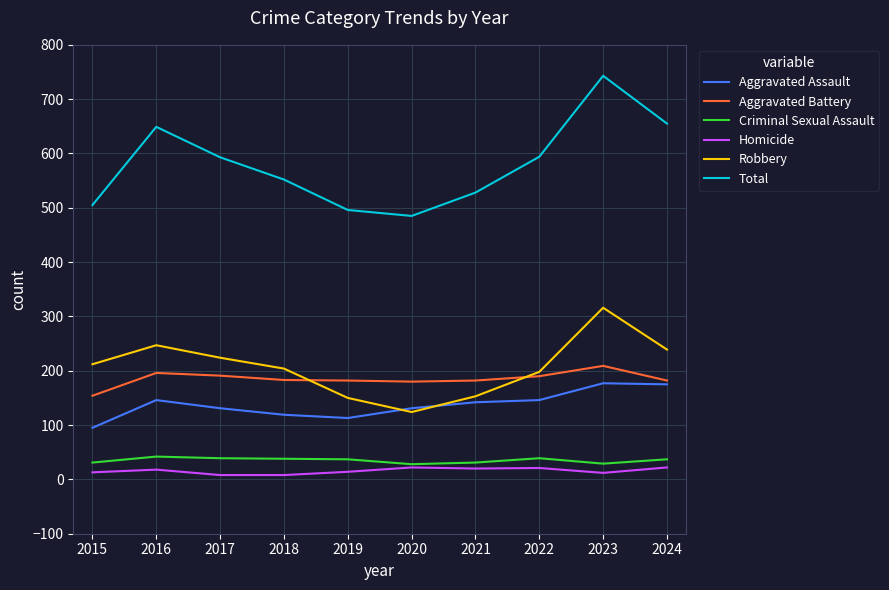

The value of Aggravated Battery at 2020 is 180. True or false?

True